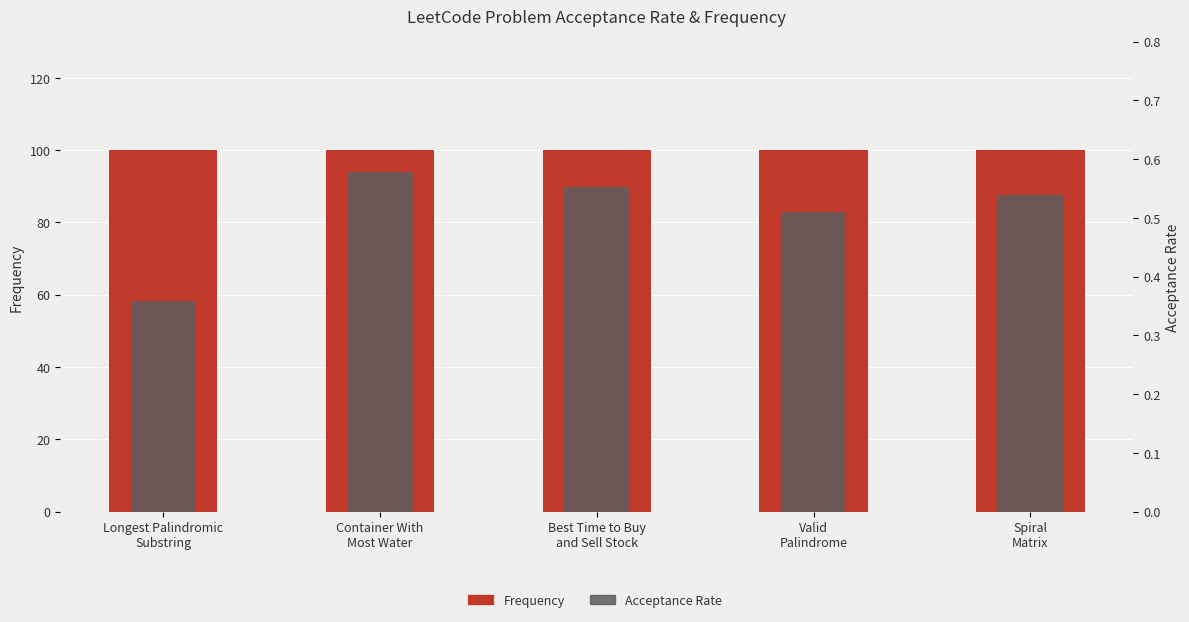

What is the spread (max minus min) of values at Spiral
Matrix?

99.5